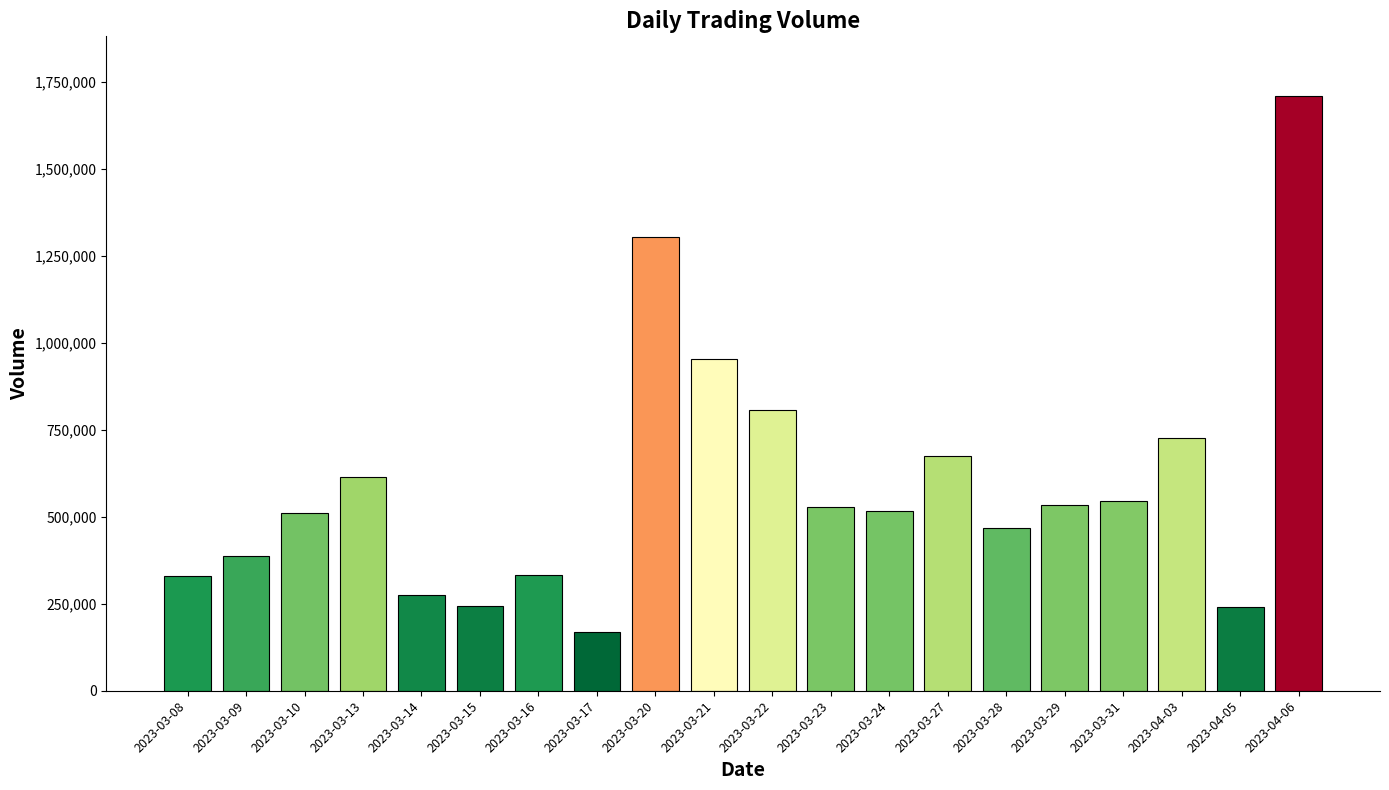

What is the approximate value at 2023-03-20?

1304669